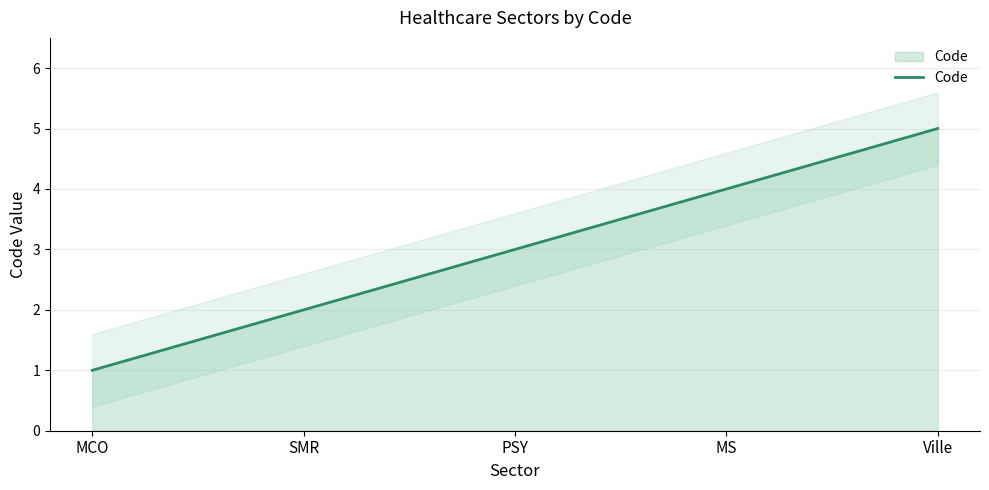

True or false: the data shows 5 at Ville.

True